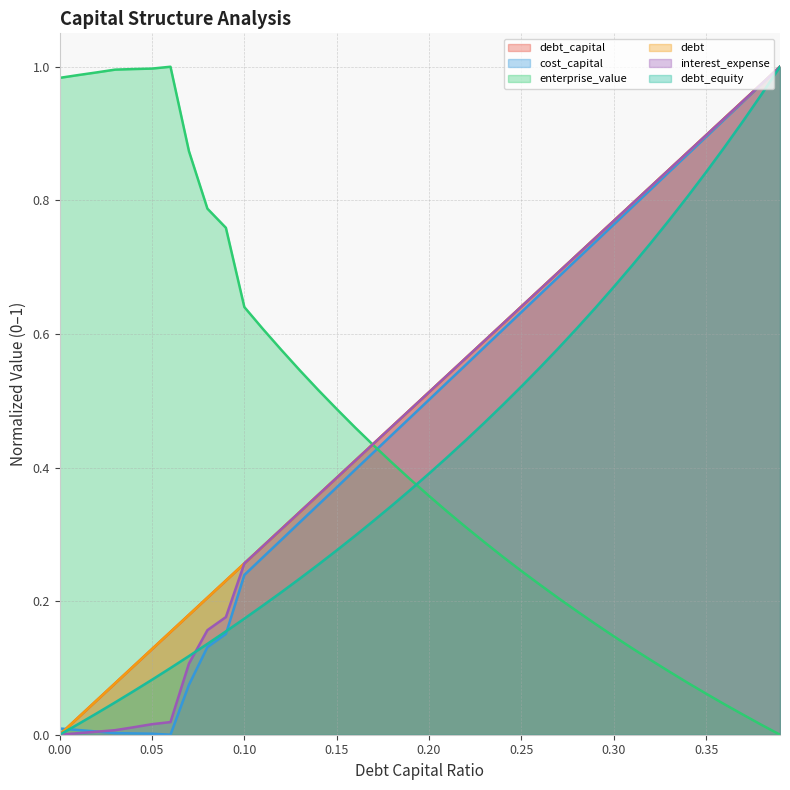

Does the chart have visible grid lines?

Yes